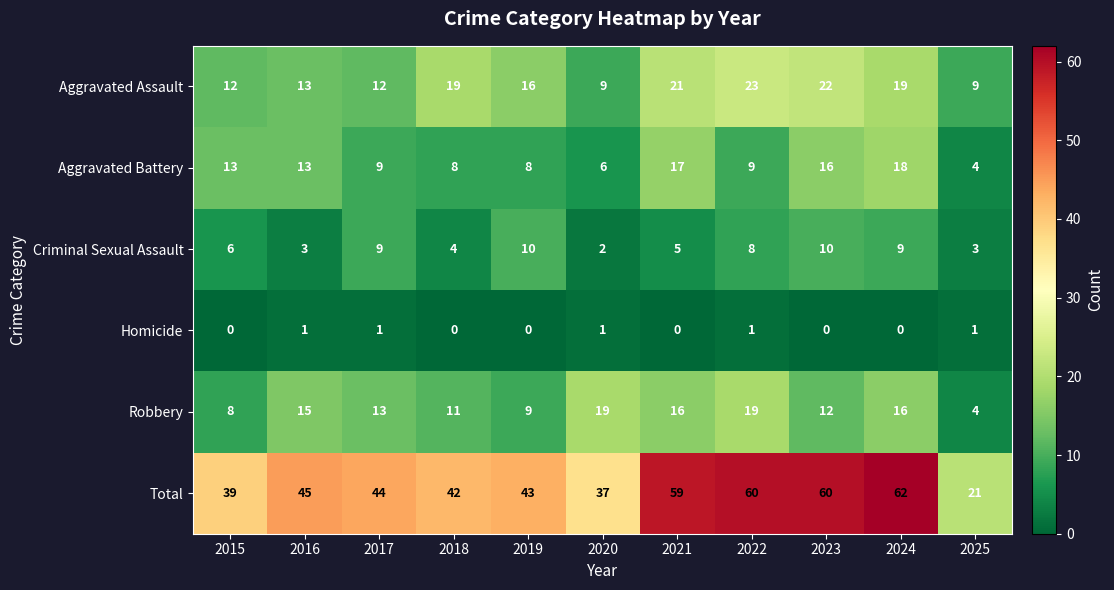

Which series changed the most between 2015 and 2020?

Robbery